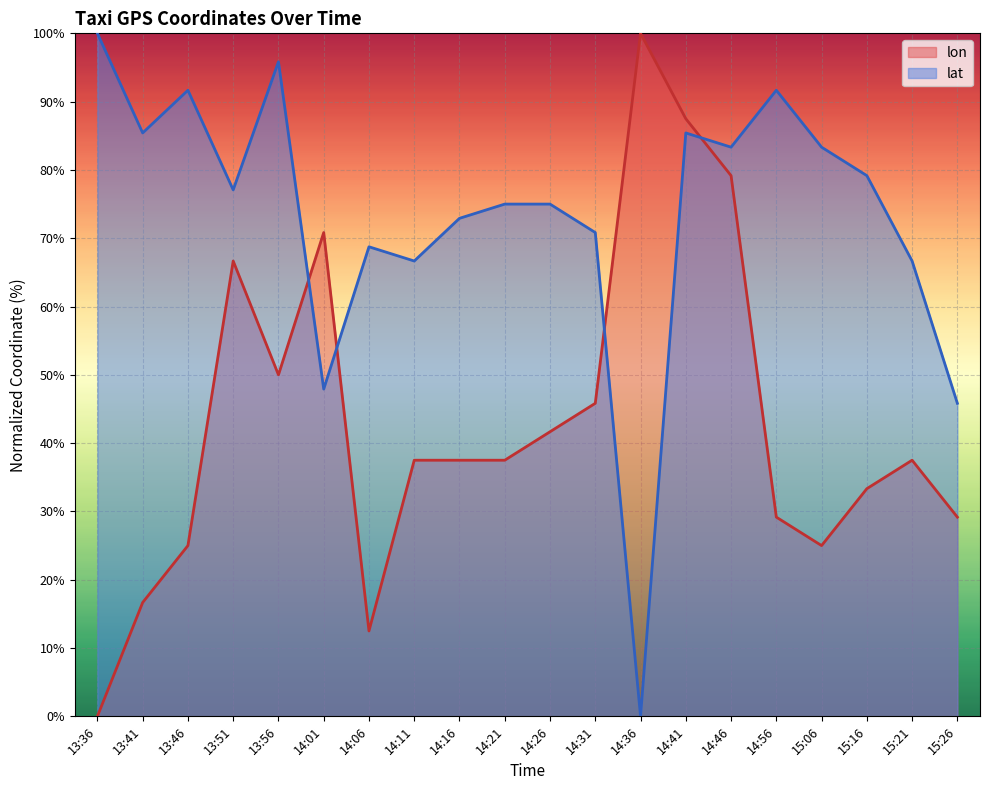

What is the sum of all lat values?

1462.5